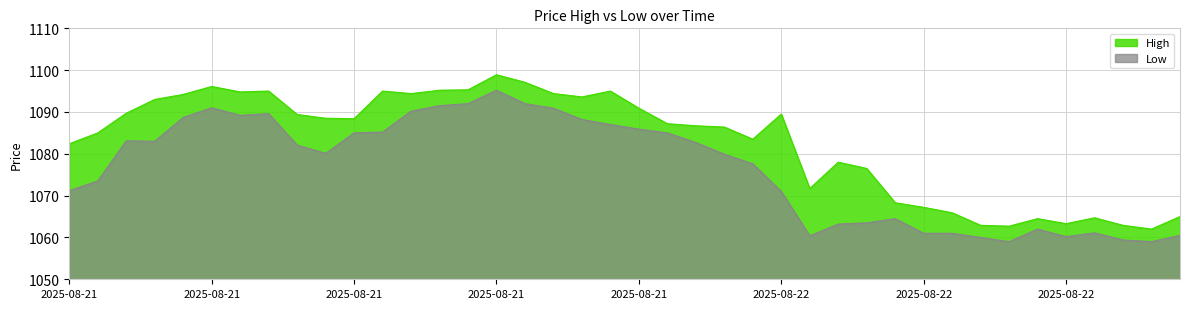

What is the difference between the maximum and minimum values in the High series?

36.9